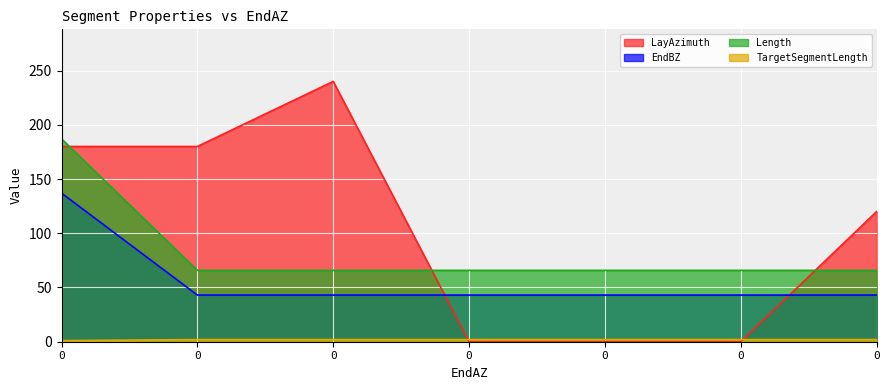

Reading right to left, extract all data points from this chart.

LayAzimuth: 120.0	0.0	0.0	0.0	240.0	180.0	180.0
EndBZ: 43.0	43.0	43.0	43.0	43.0	43.0	137.0
EndAxBendingStiffness: 65.8	65.8	65.8	65.8	65.8	65.8	187.0
EndAyBendingStiffness: 2.0	2.0	2.0	2.0	2.0	2.0	1.0